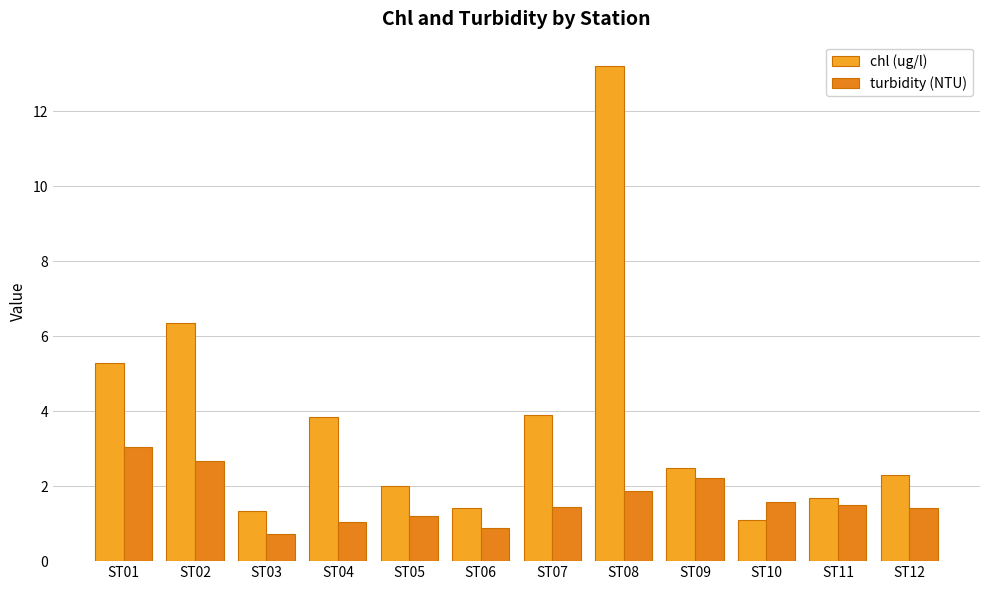

How many bars are there in each group?

2